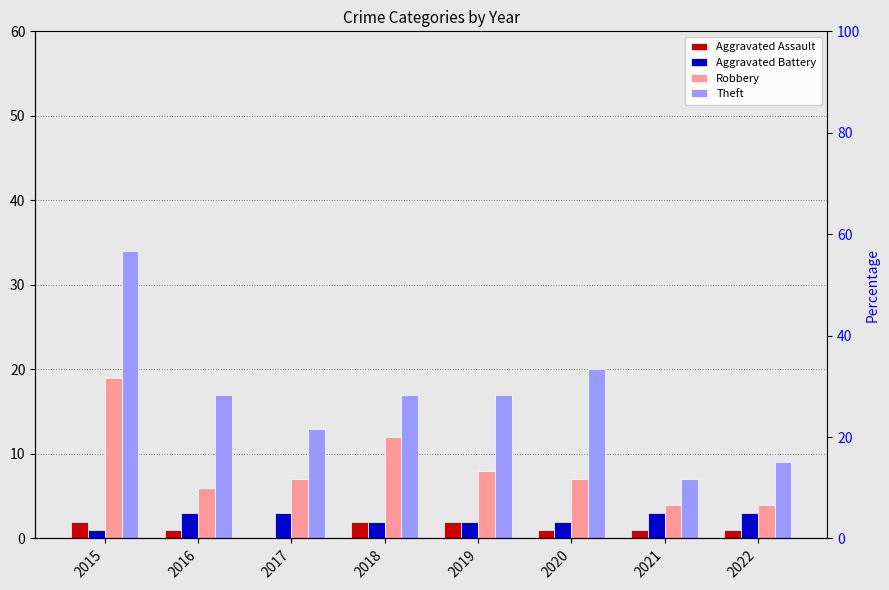

How many data points in Theft are above 17?

2